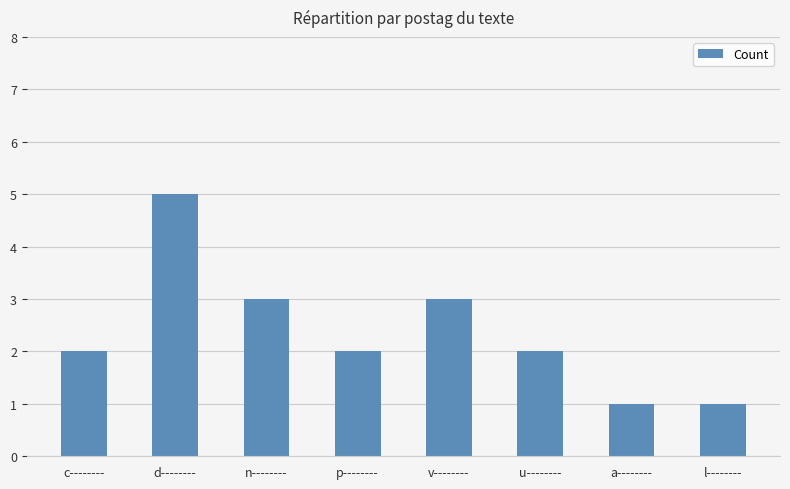

The chart shows a value of 2 at a--------. True or false?

False